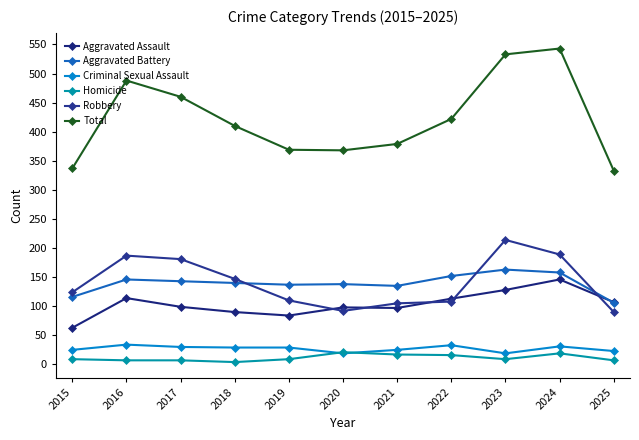

The Homicide series shows 9 at 2015. True or false?

True